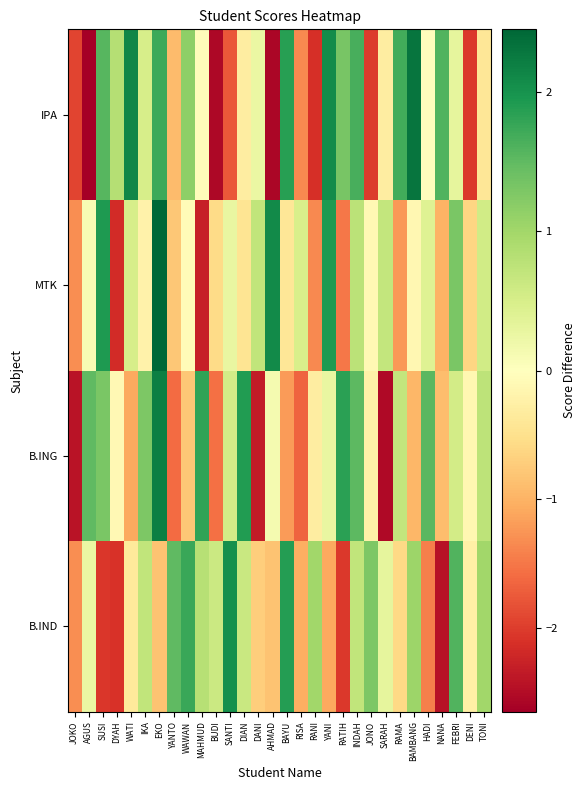

What is the spread (max minus min) of values at RAMA?

2.9